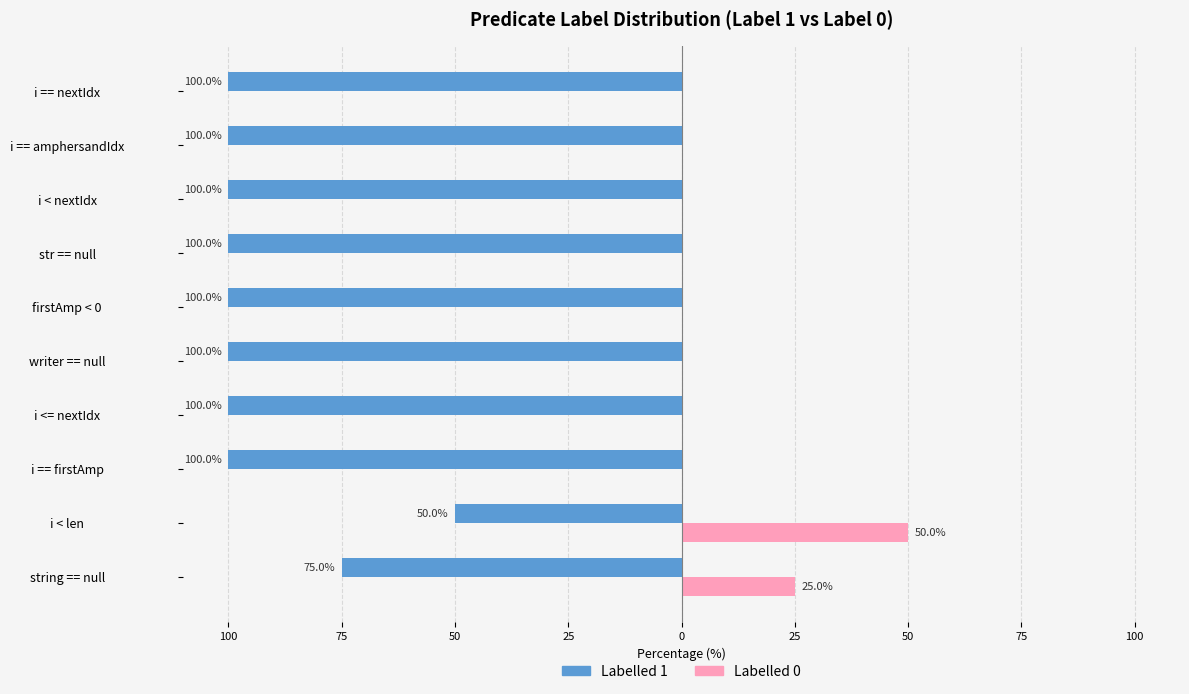

What are all the series names shown in the legend?

Labelled 1, Labelled 0